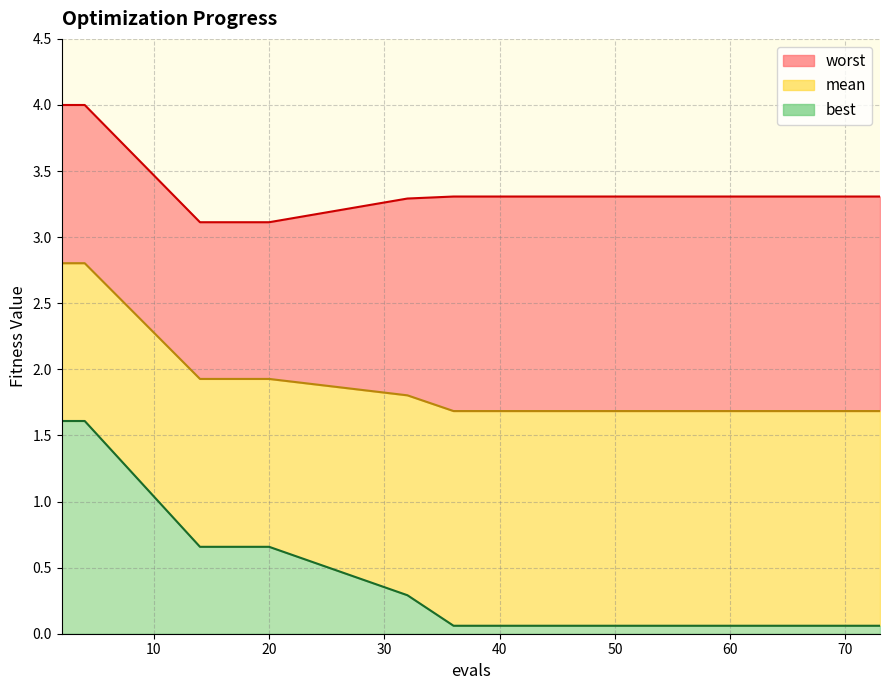

True or false: mean has more than 0 interior local peaks.

False